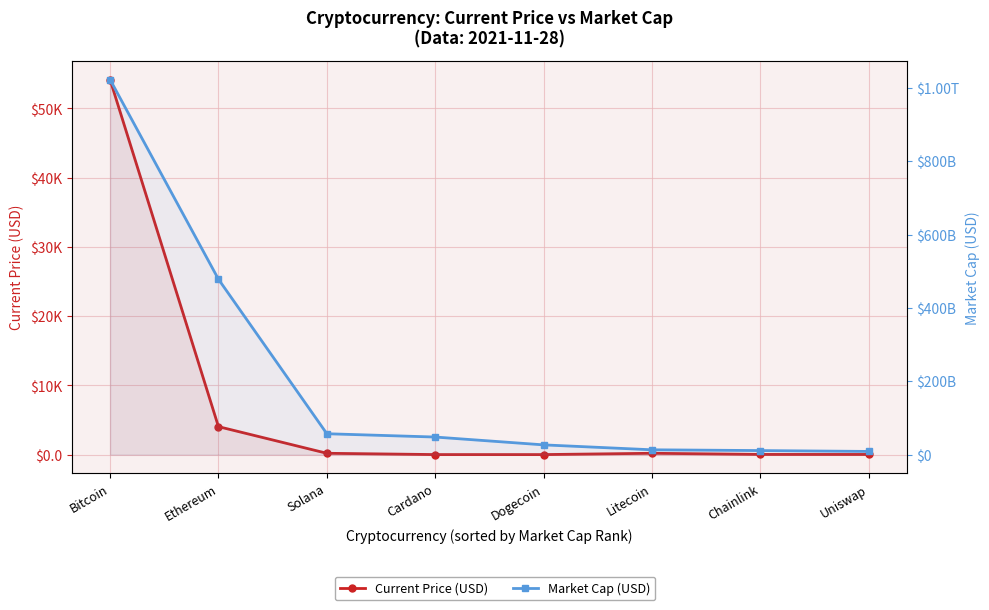

What is the greatest value displayed?

1022577234325.0